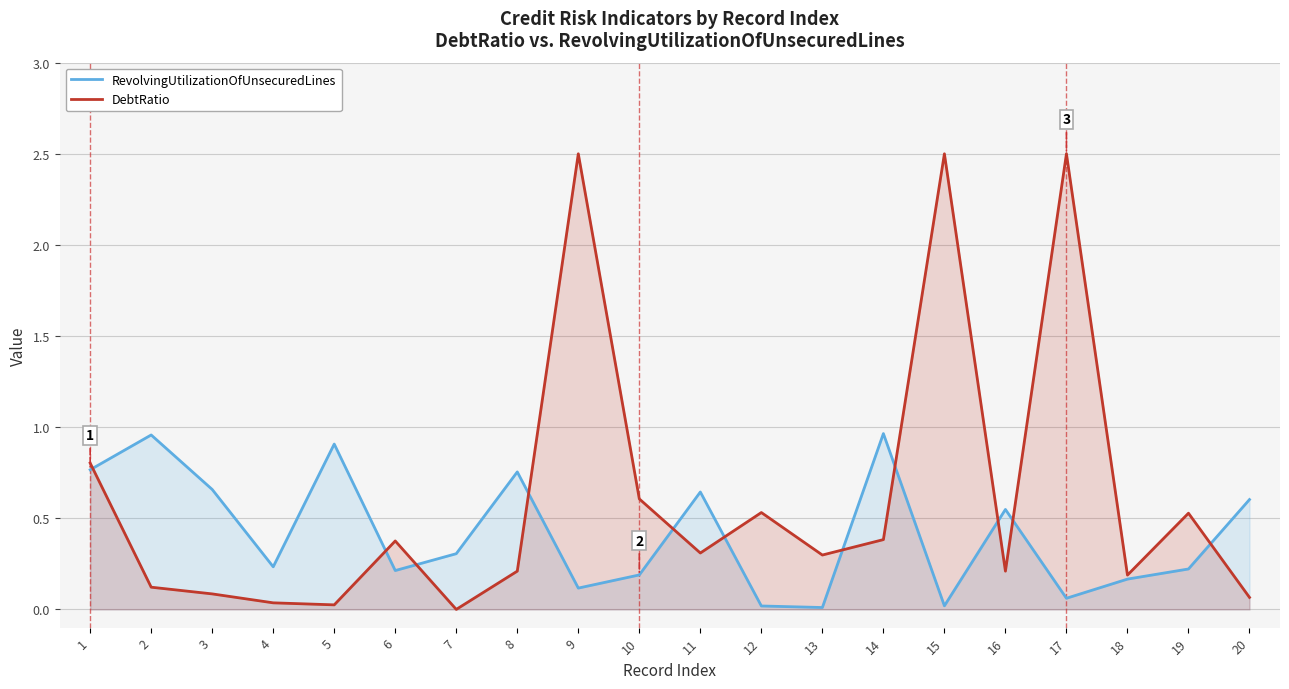

At which category does RevolvingUtilizationOfUnsecuredLines reach its first local valley?

4